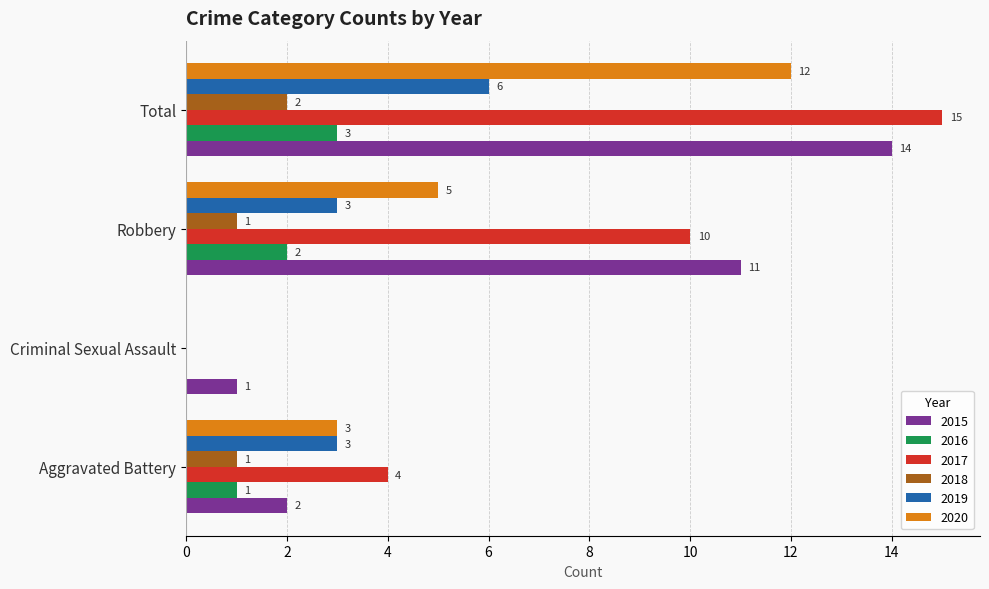

What value does the 2015 series have at Total?

14